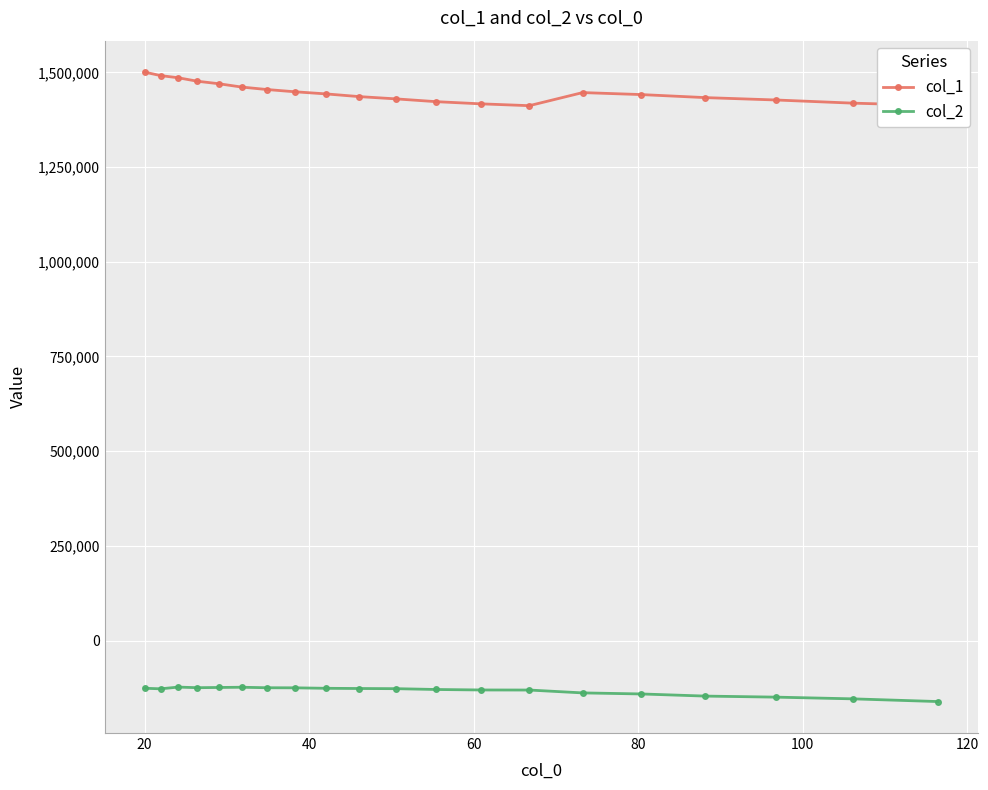

What is the difference between the maximum and minimum values in the col_2 series?

38164.2